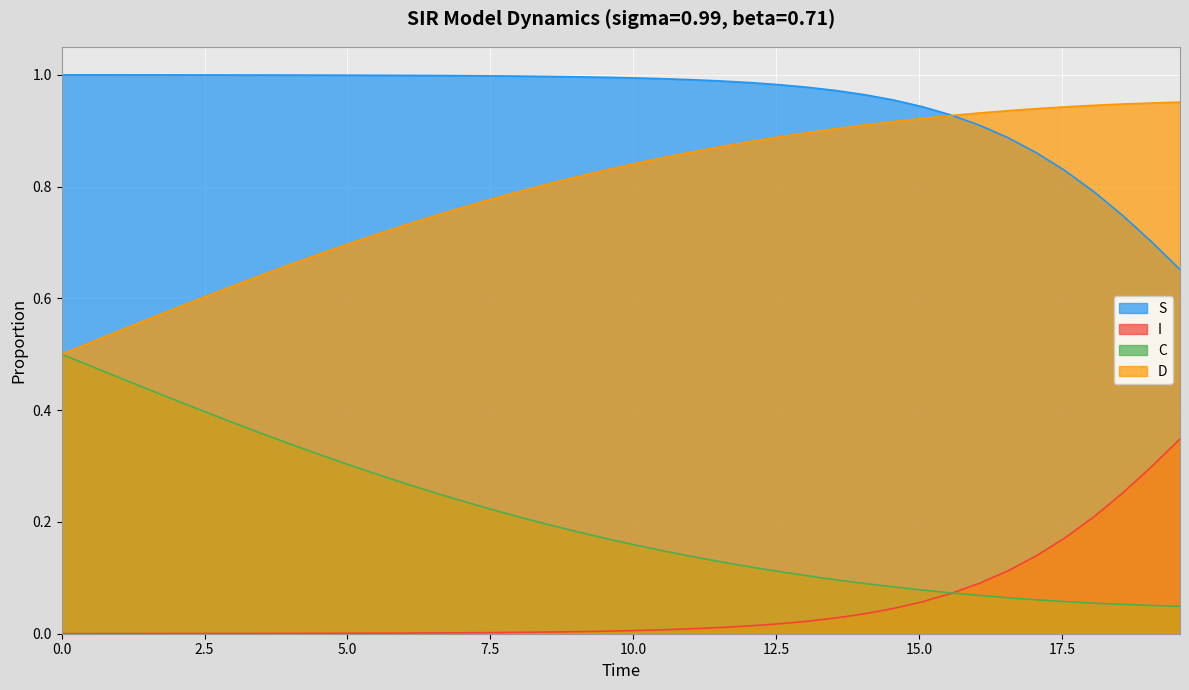

List the series in order of their peak value, highest first.

S, D, C, I